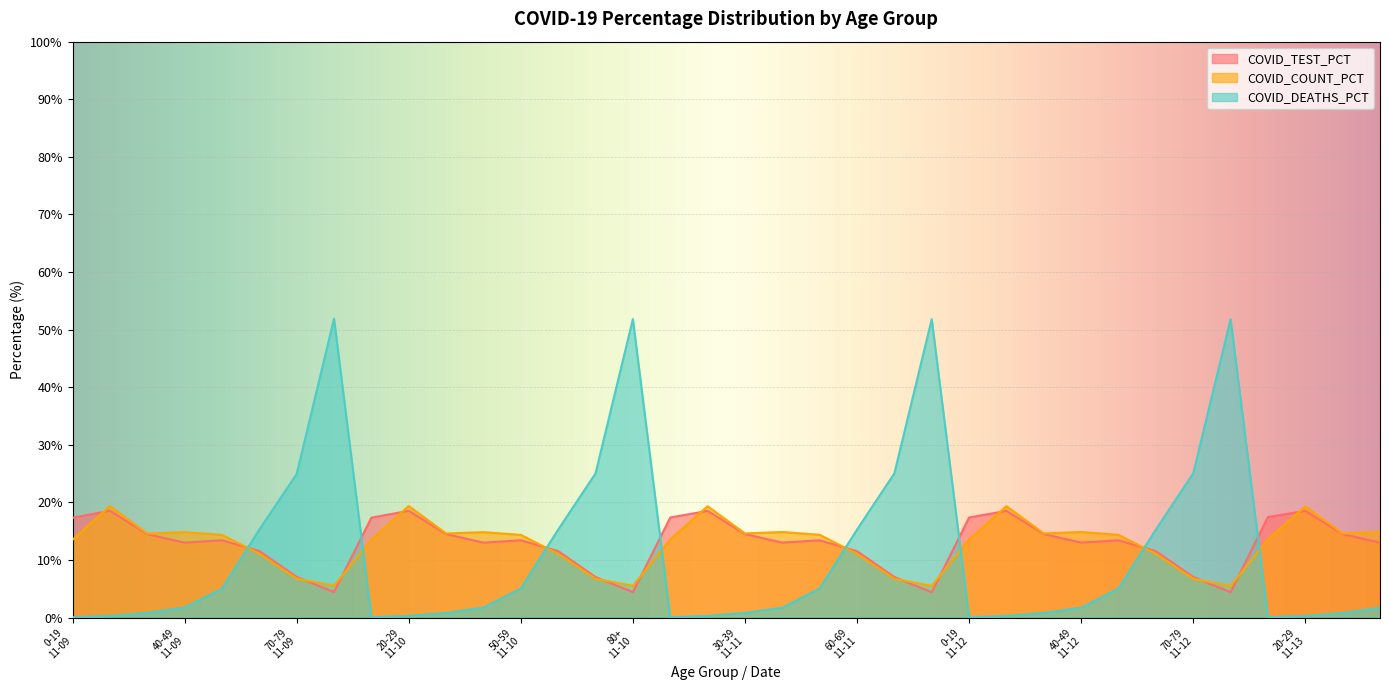

What is the difference between the maximum and minimum values in the COVID_TEST_PCT series?

14.1